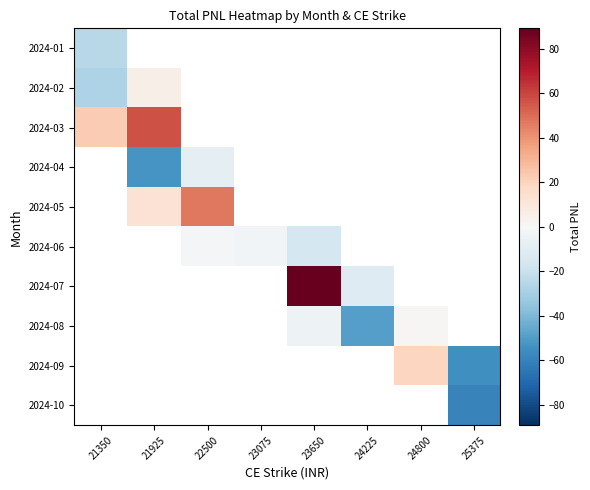

Rank the categories by 2024-07 value from lowest to highest.

24225, 24800, 25375, 21350, 21925, 22500, 23075, 23650